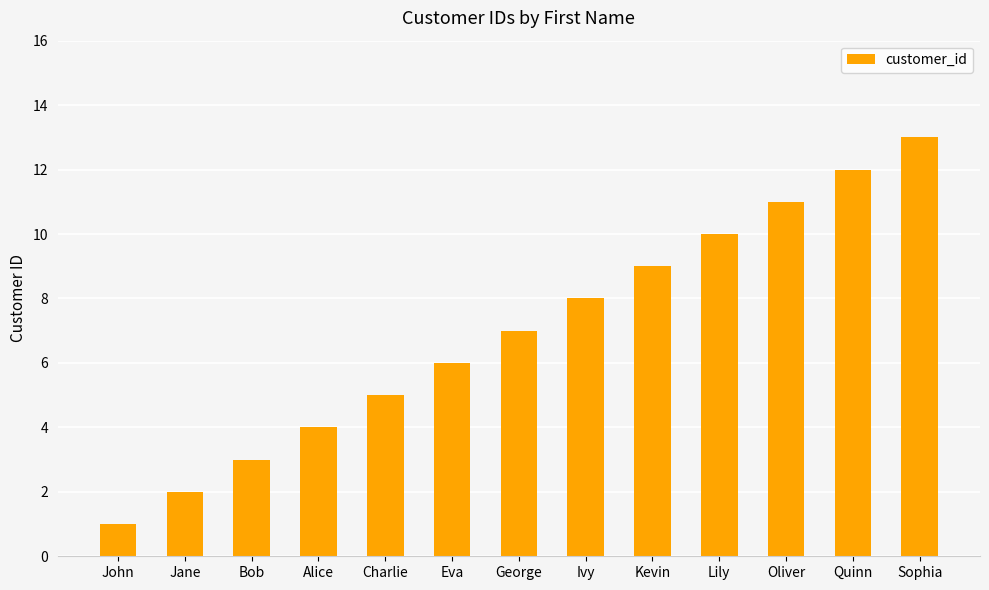

What is the change in value from Jane to Kevin?

+7